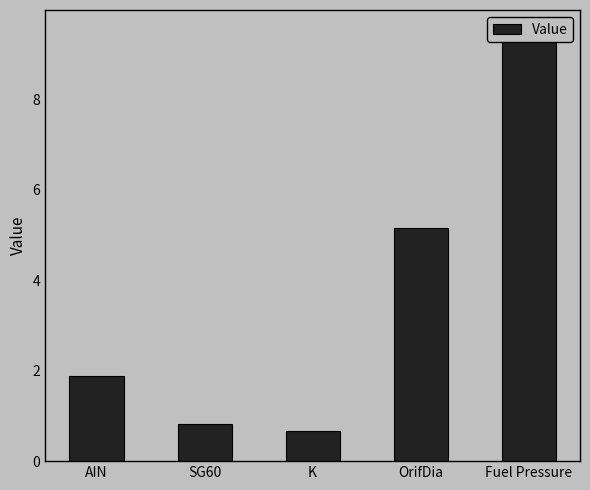

What is the label of the 5th bar from the right?

AIN